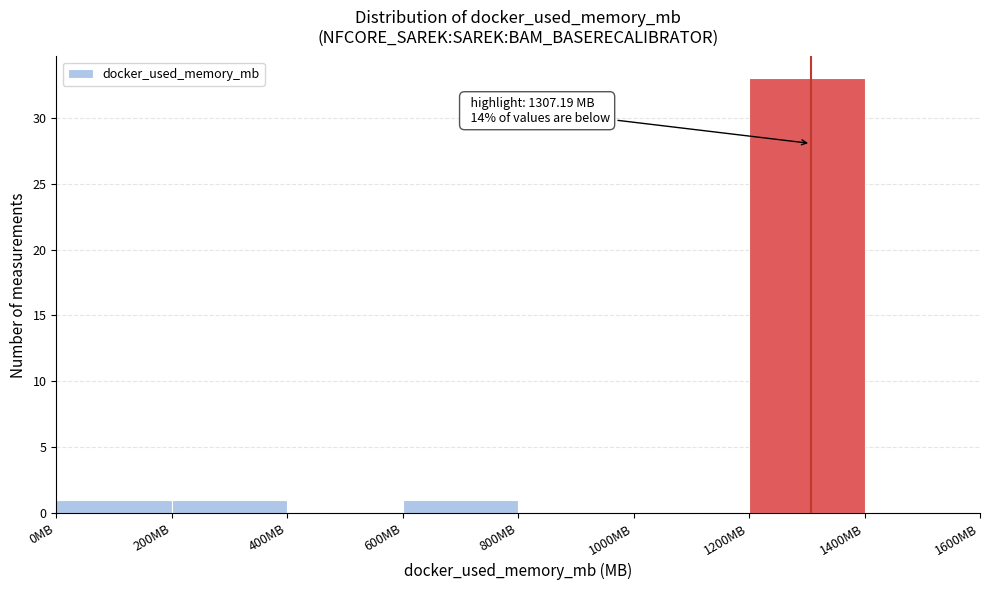

Over which range of the x-axis is the bar tallest?

1200 to 1400